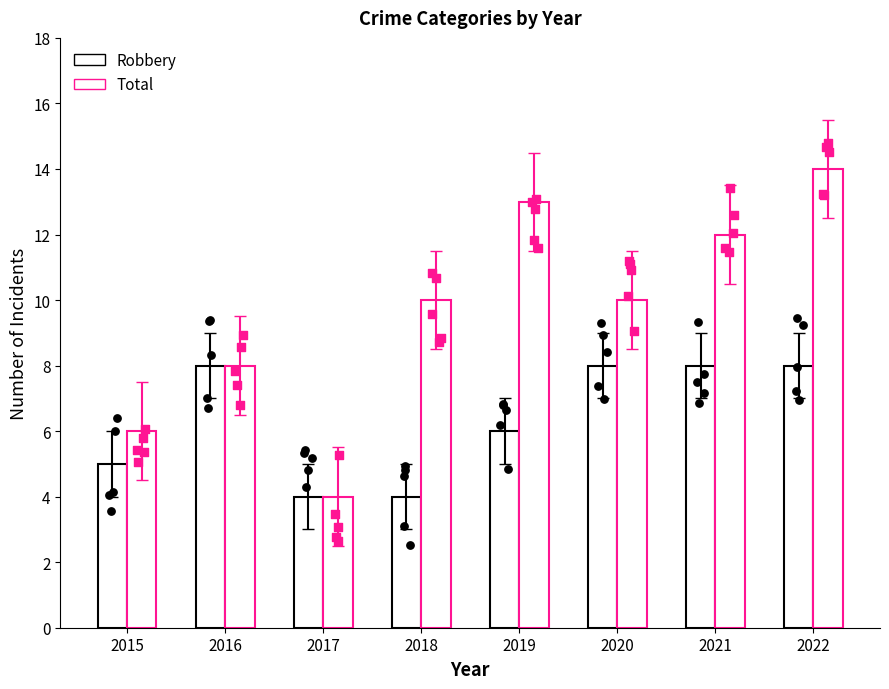

Which series reaches the minimum Y coordinate?

Robbery